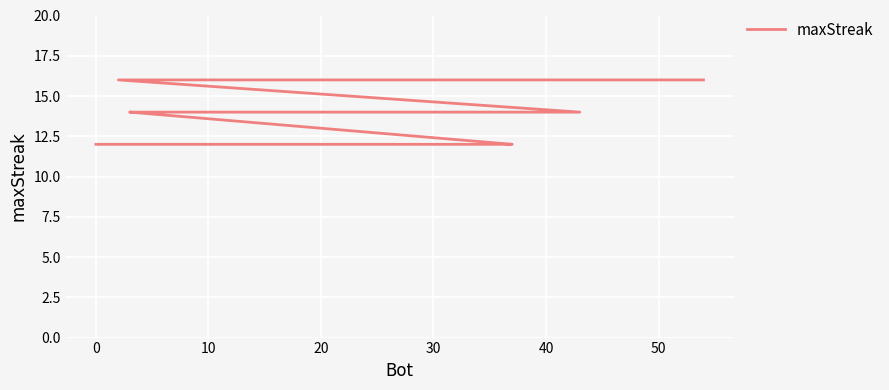

How many series are shown in this chart?

1